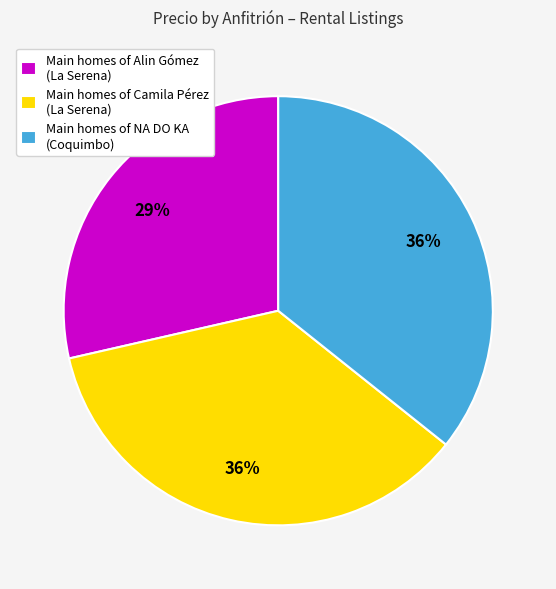

Is it true that Main homes of Camila Pérez (La Serena) is 26% of the pie?

False